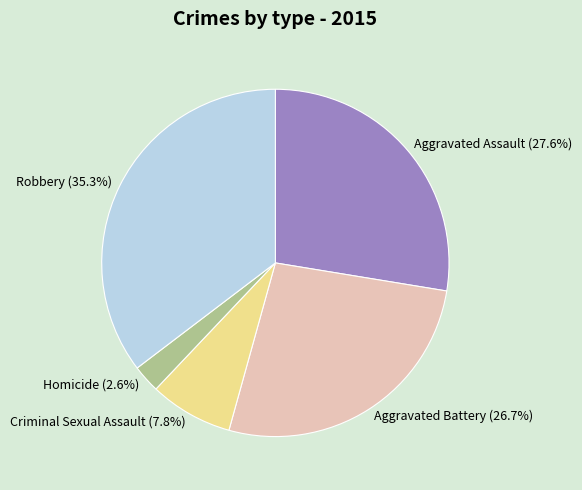

To the nearest percent, what is the average slice percentage?

20%